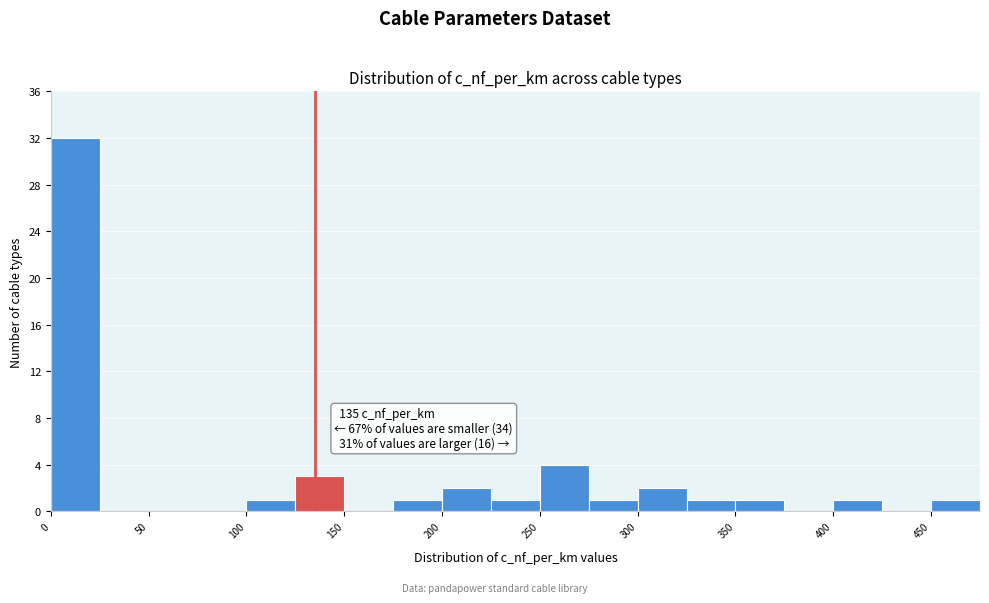

Which range on the x-axis has the tallest bar?

0 to 25